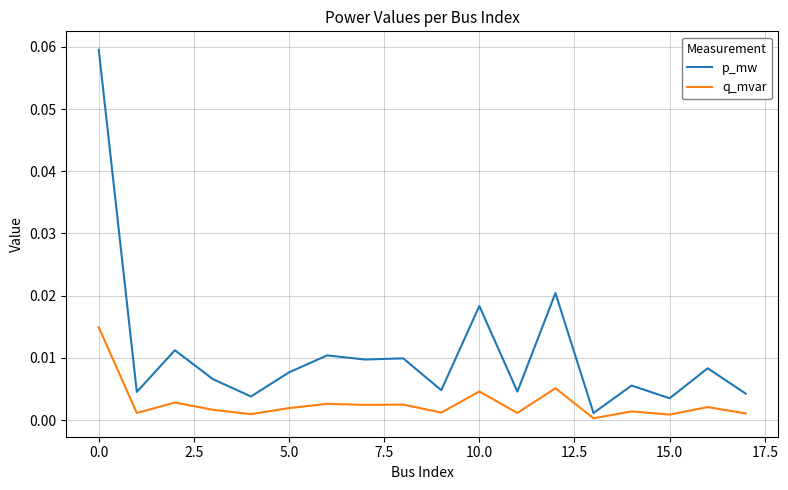

Which series has the largest total across all categories?

p_mw